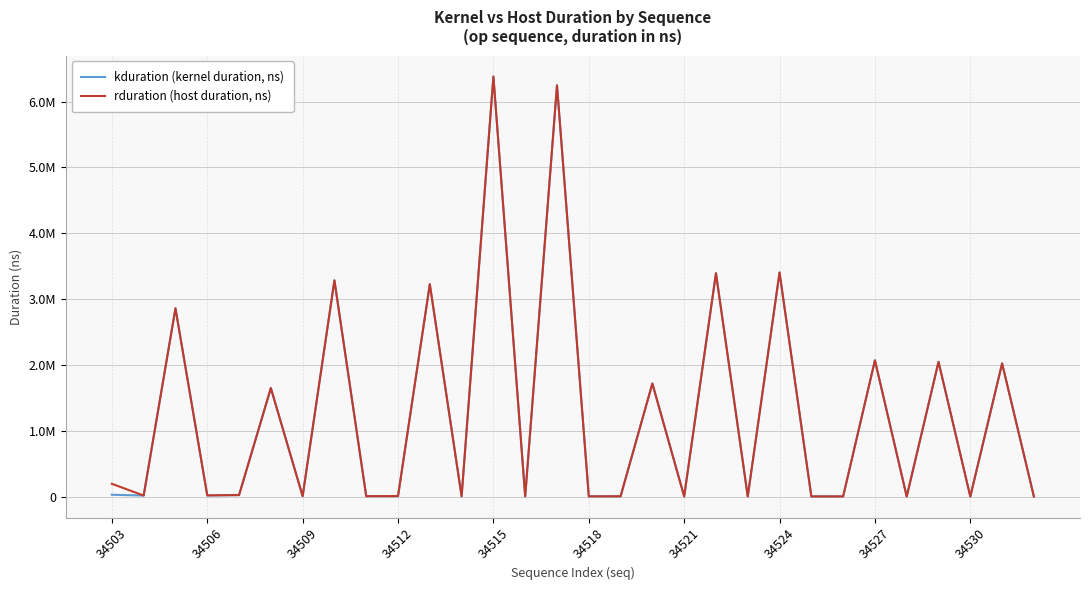

At which category does kduration (kernel duration, ns) reach its first local valley?

34506